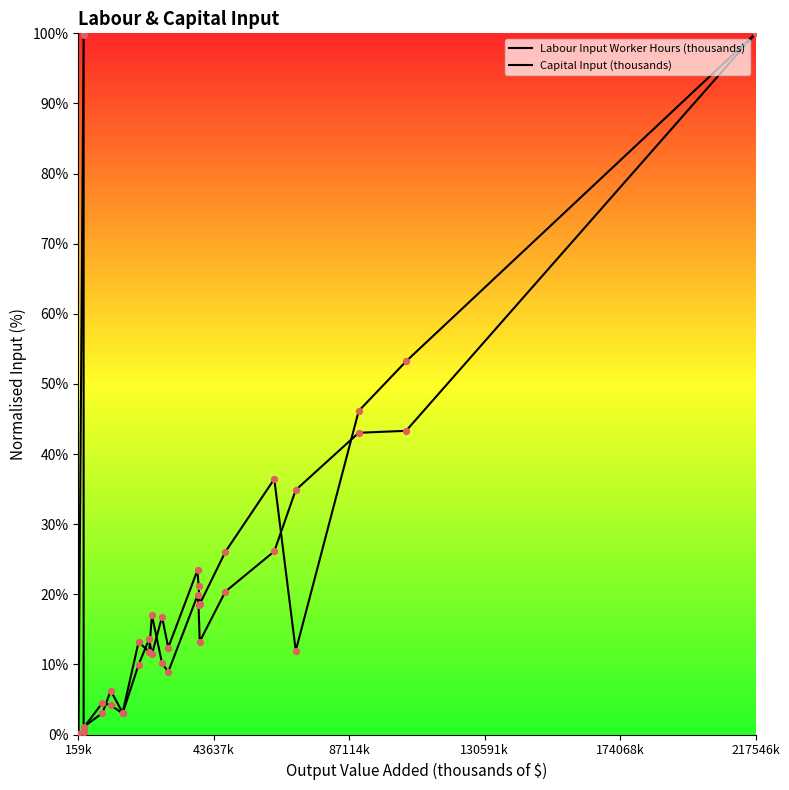

Which series has the largest total across all categories?

Labour Input Worker Hours (thousands)